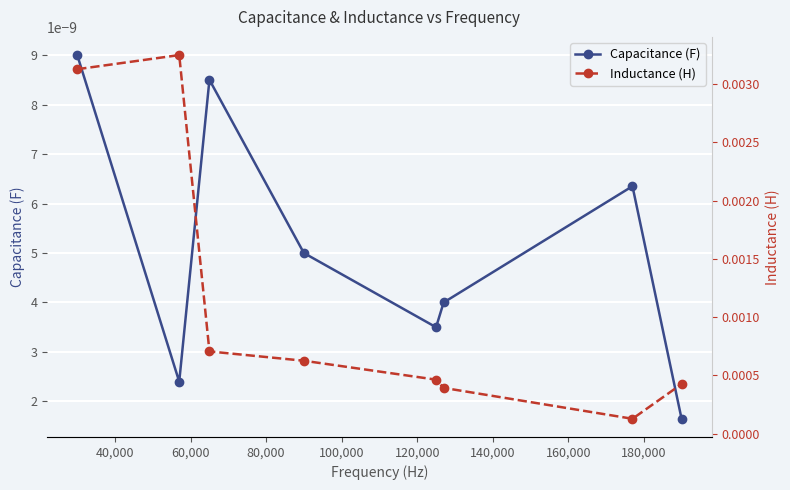

How many interior local valleys does the Capacitance (F) series have?

2